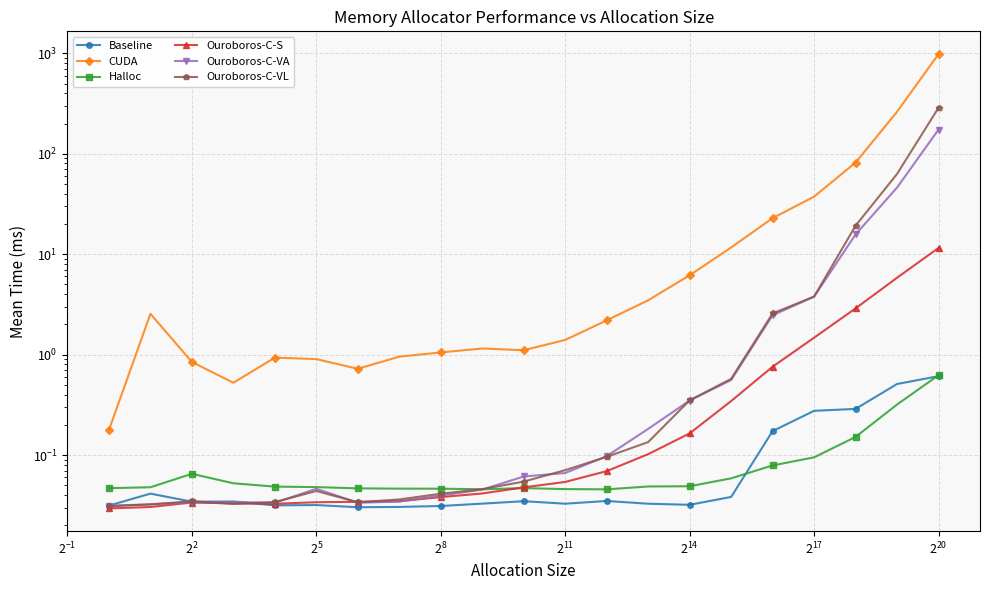

Is the value of Ouroboros-C-VA at $\mathdefault{2^{14}}$ greater than the value of CUDA at $\mathdefault{2^{-4}}$?

No